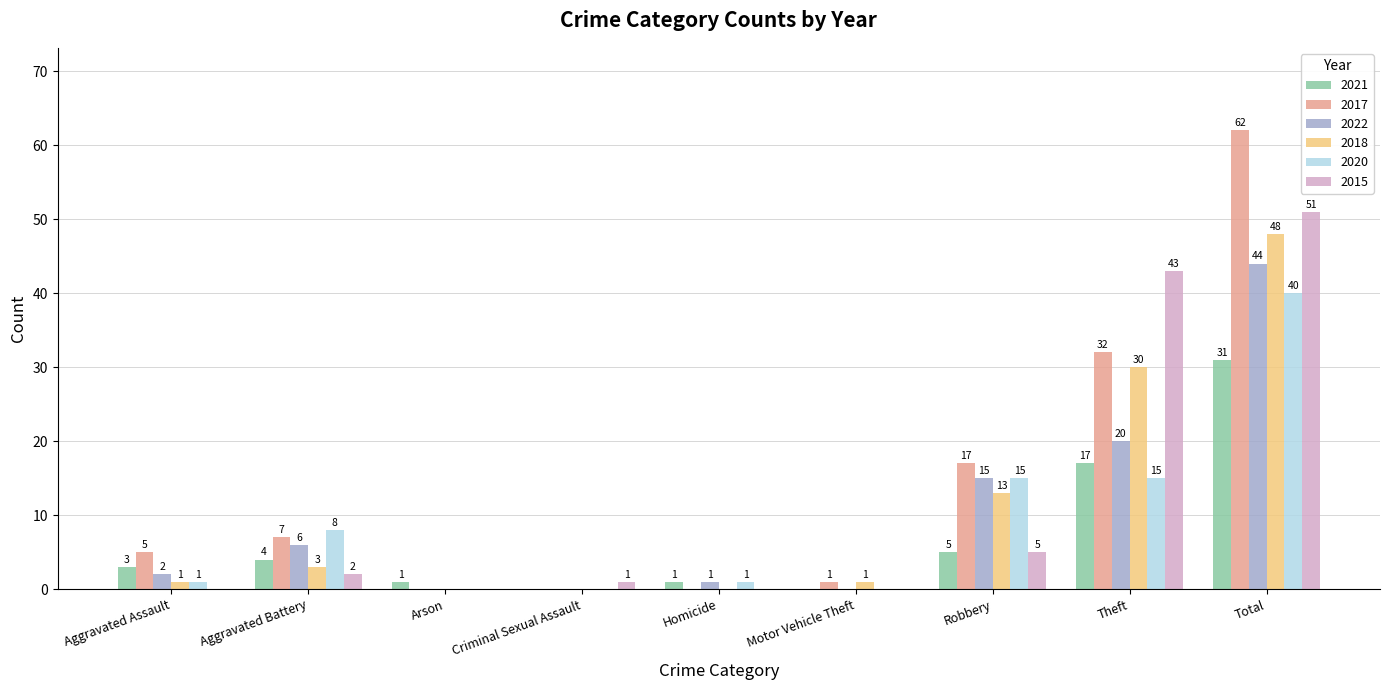

Which series has the widest spread of values?

2017